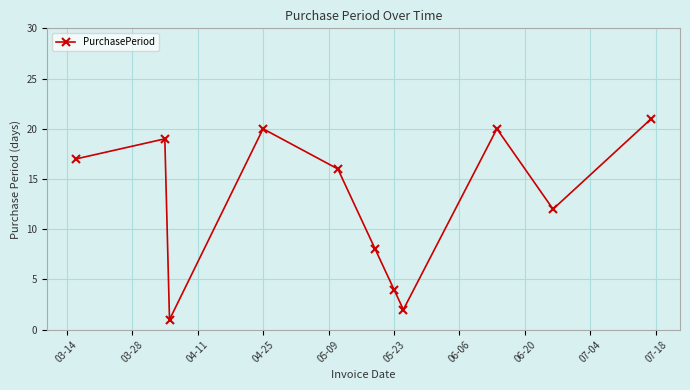

What is the greatest value displayed?

21